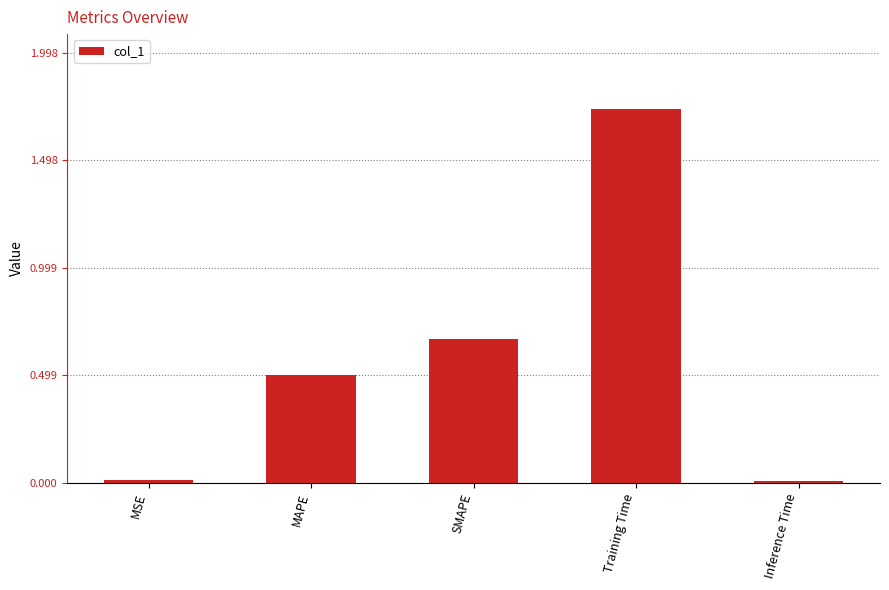

The value at MAPE is 0.5. True or false?

True